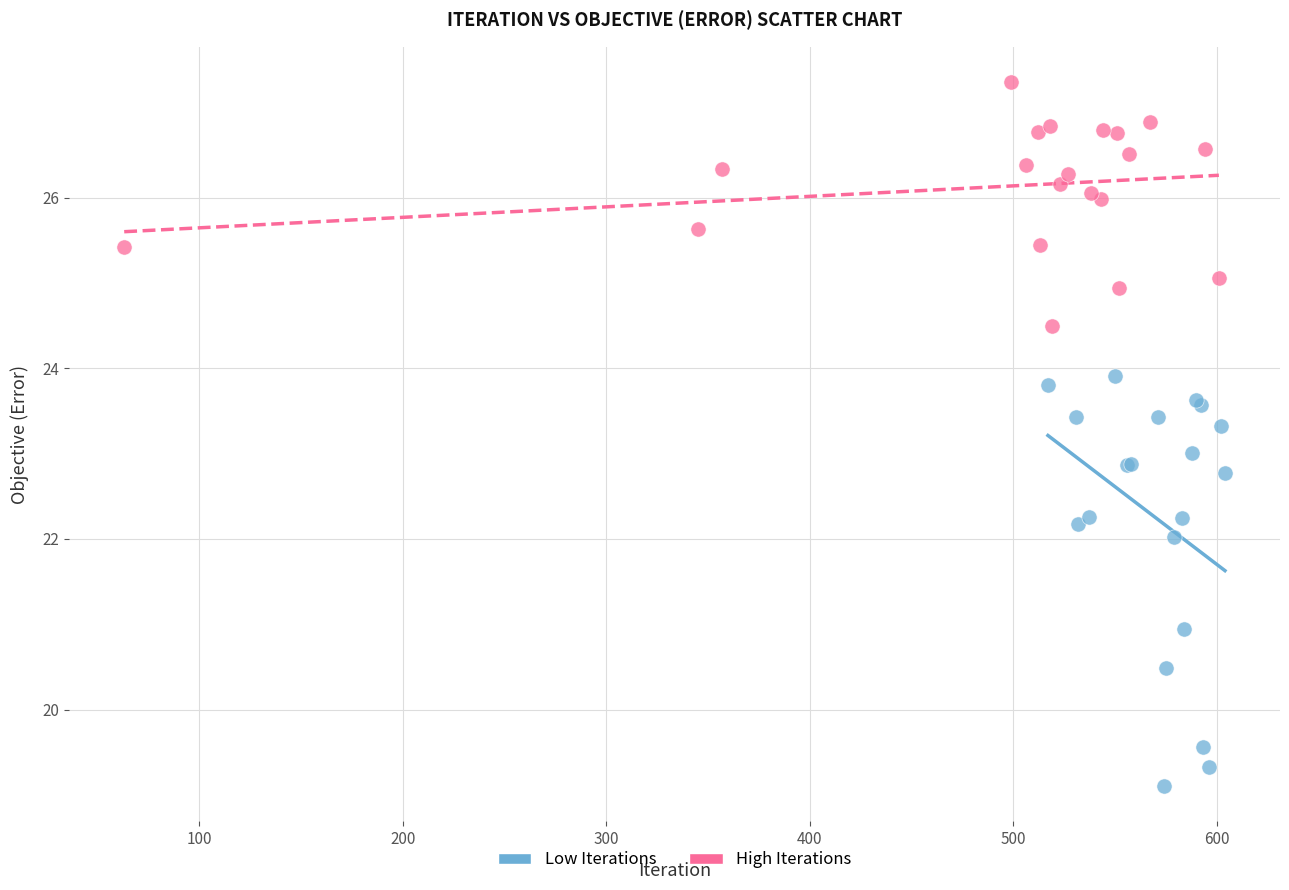

What are all the series names shown in the legend?

Low Iterations, High Iterations